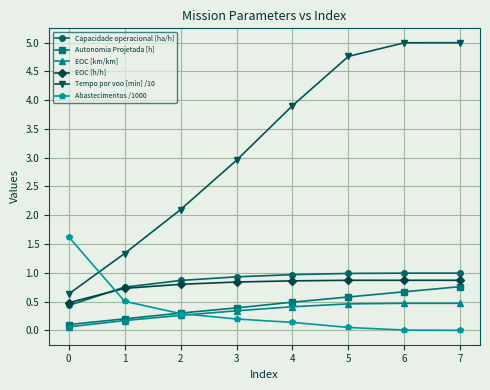

True or false: EOC [km/km] and Tempo por voo [min] /10 intersect in this chart.

False